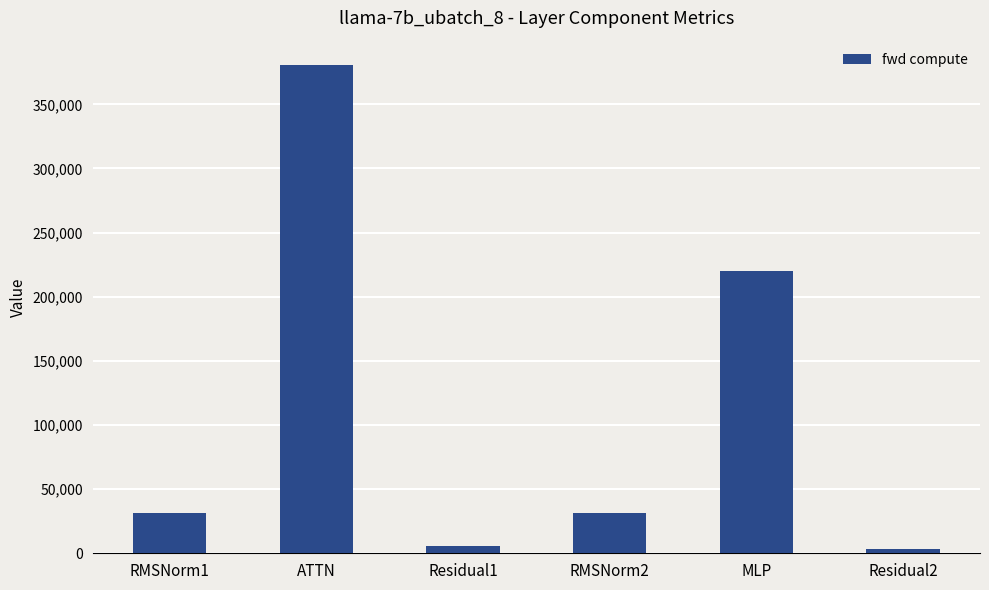

The chart shows a value of 91406.8 at MLP. True or false?

False